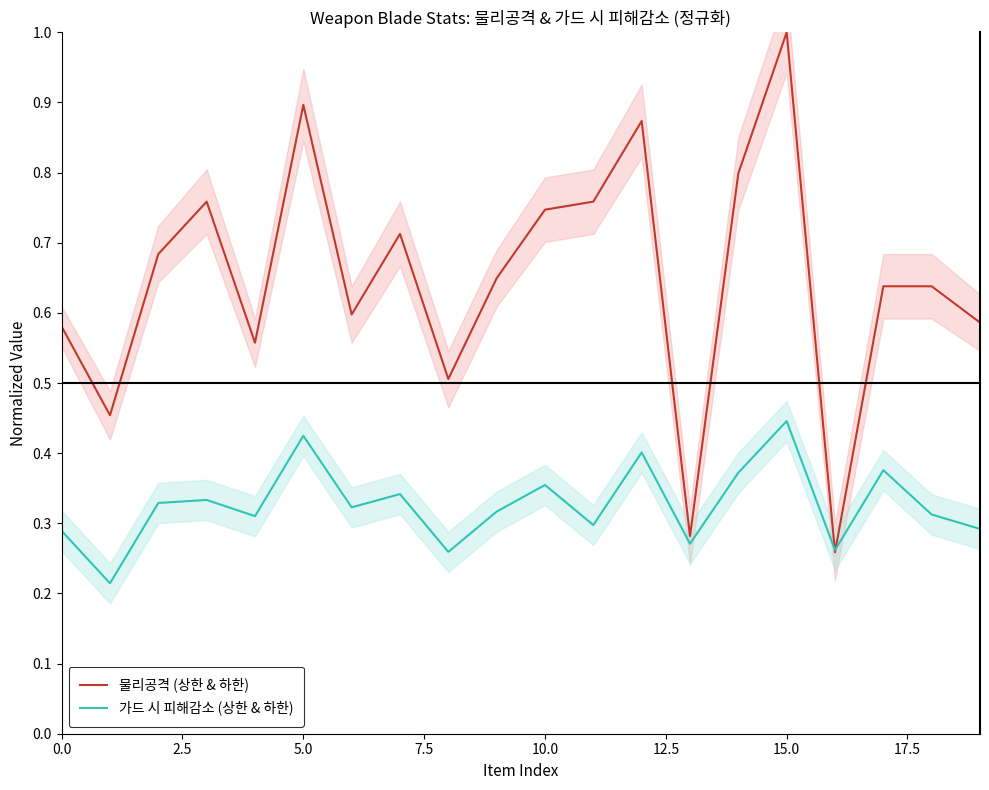

Between 5.0 and 10, which series saw the biggest shift?

물리공격 (상한 & 하한)